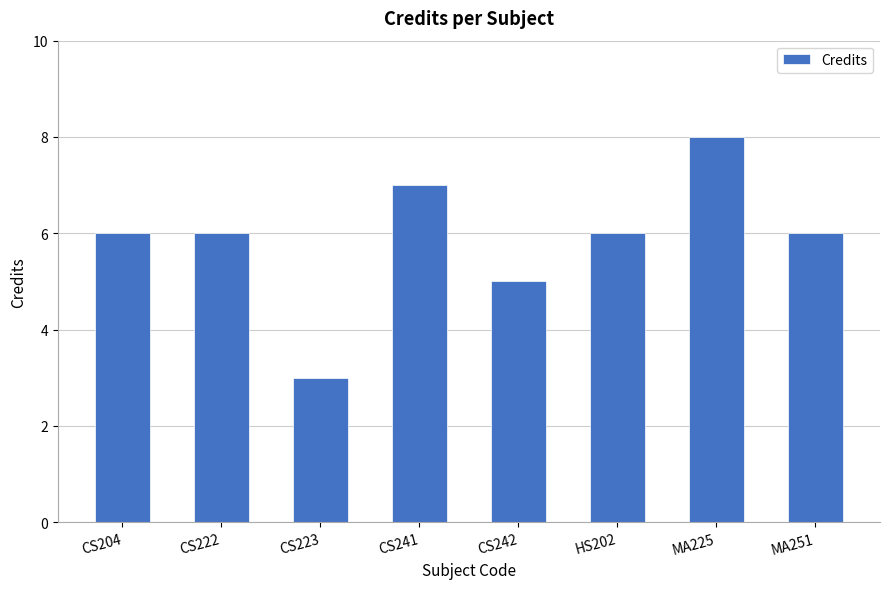

Which category has the lowest value across all series?

CS223